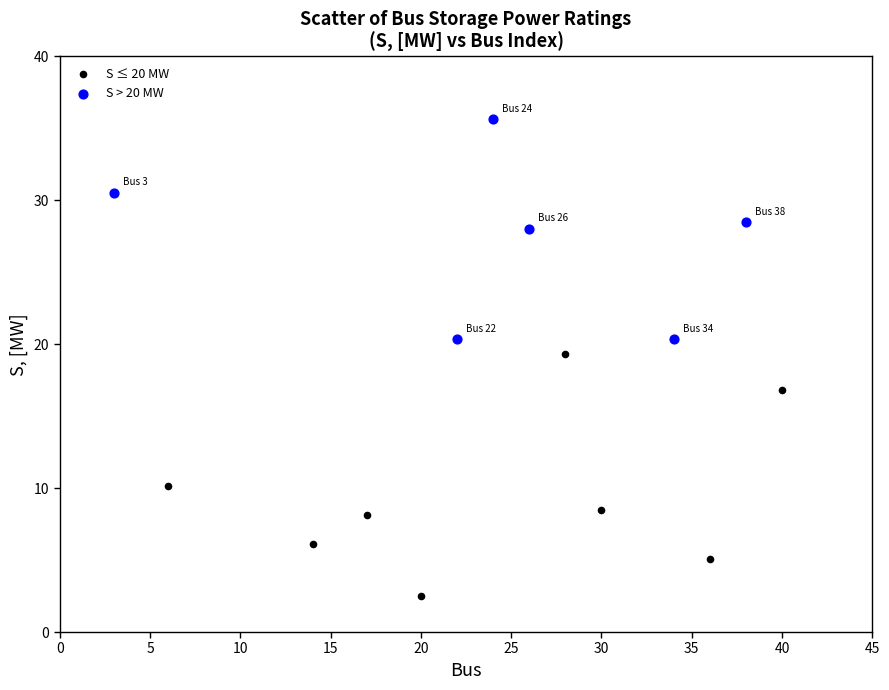

Which series reaches the minimum Y coordinate?

S ≤ 20 MW